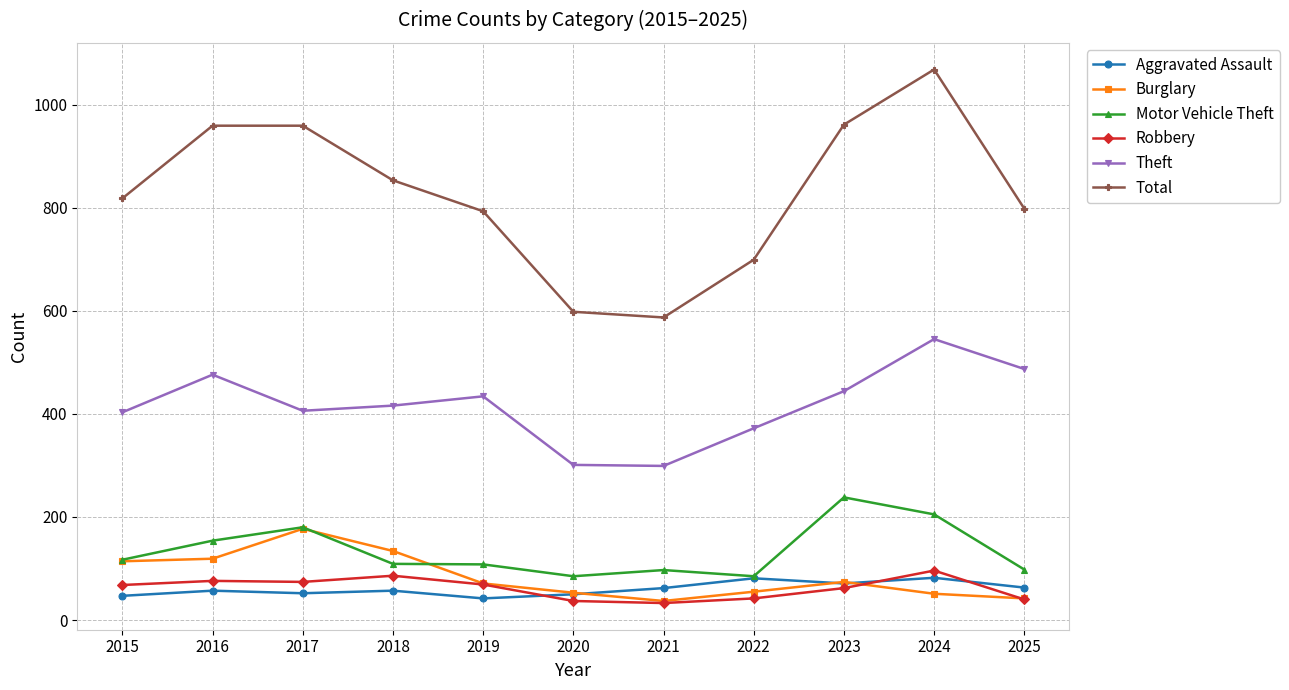

How many interior local valleys does the Total series have?

1